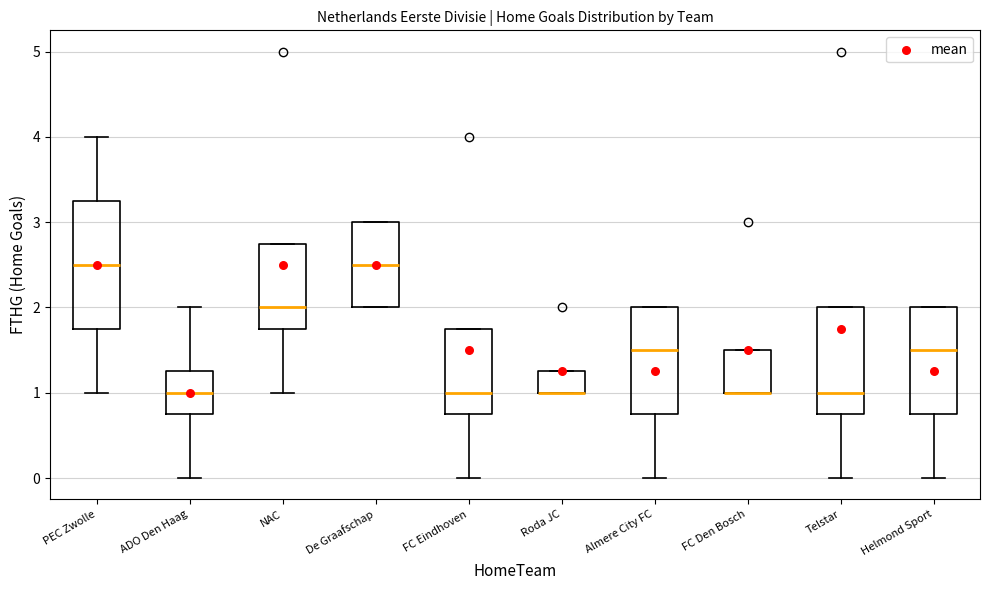

Reading left to right, read every box against the y-axis: the position of its median line, the range the box covers, and the ends of its whiskers. The values are not printed on the chart, so give them approximately, as read against the axis.

PEC Zwolle: median 2.5, box 1.8 to 3.3, whiskers 1.0 to 4.0
ADO Den Haag: median 1.0, box 0.8 to 1.3, whiskers 0.0 to 2.0
NAC: median 2.0, box 1.8 to 2.8, whiskers 1.0 to 2.8
De Graafschap: median 2.5, box 2.0 to 3.0, whiskers 2.0 to 3.0
FC Eindhoven: median 1.0, box 0.8 to 1.8, whiskers 0.0 to 1.8
Roda JC: median 1.0 (drawn on the box's lower edge), box 1.0 to 1.3, whiskers 1.0 to 1.3
Almere City FC: median 1.5, box 0.8 to 2.0, whiskers 0.0 to 2.0
FC Den Bosch: median 1.0 (drawn on the box's lower edge), box 1.0 to 1.5, whiskers 1.0 to 1.5
Telstar: median 1.0, box 0.8 to 2.0, whiskers 0.0 to 2.0
Helmond Sport: median 1.5, box 0.8 to 2.0, whiskers 0.0 to 2.0